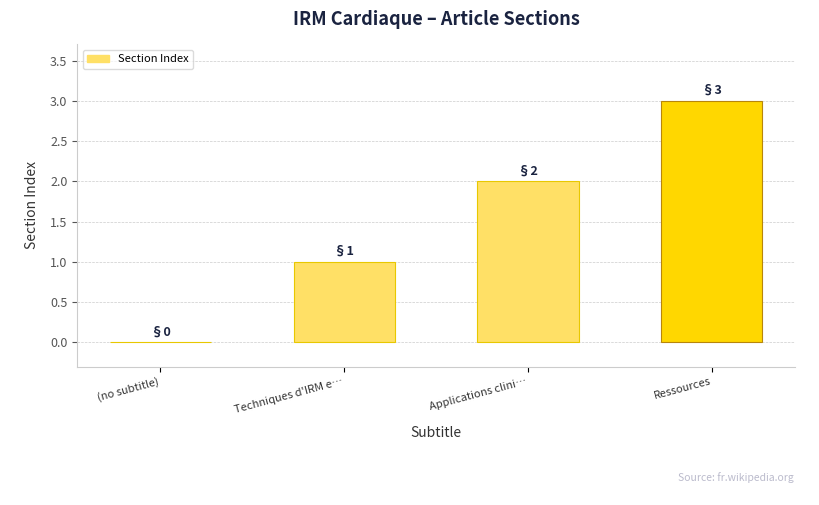

How many values are between 1 and 3?

3